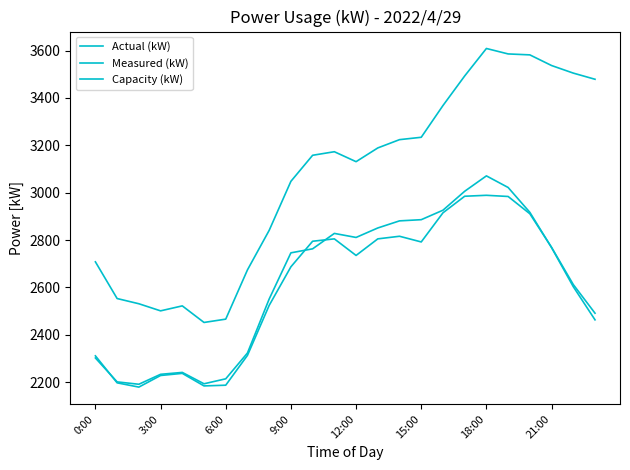

How many lines are shown in the chart?

3